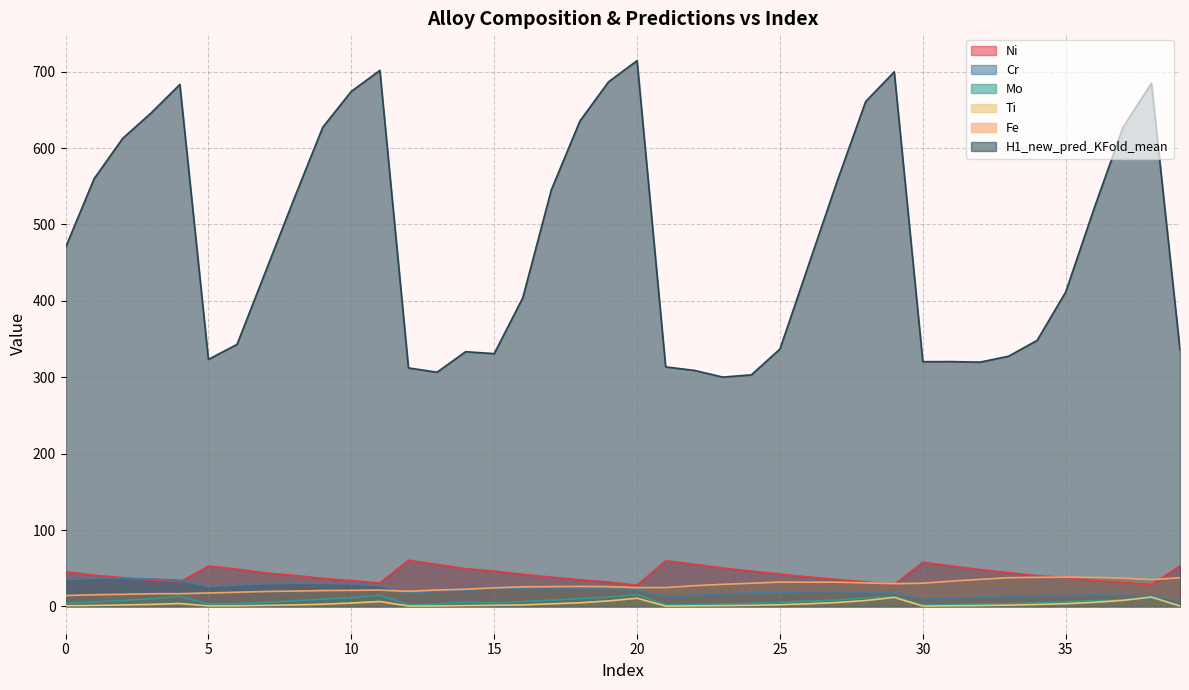

Rank the series at 33 from highest to lowest value.

H1_new_pred_KFold_mean, Ni, Fe, Cr, Mo, Ti